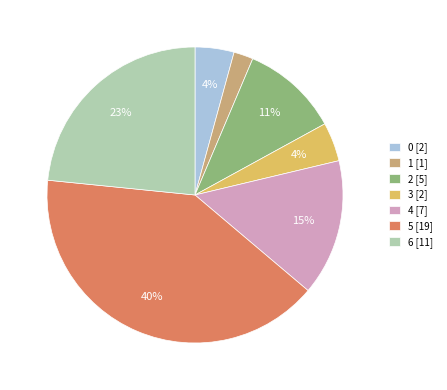

Do 1 and 6 together represent more than half of the pie?

No